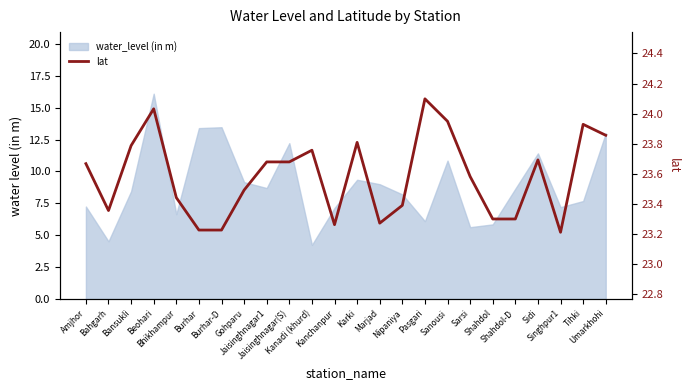

What is the greatest value displayed?

24.1